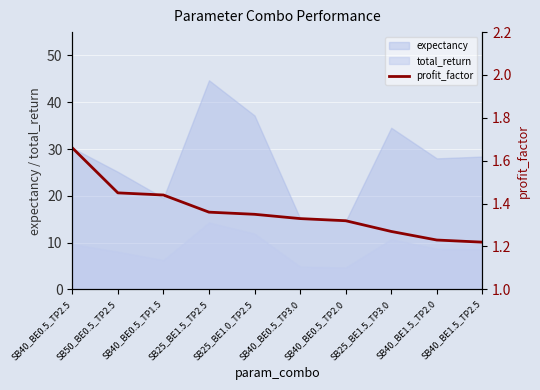

What is the lowest value of the expectancy series?

14.6